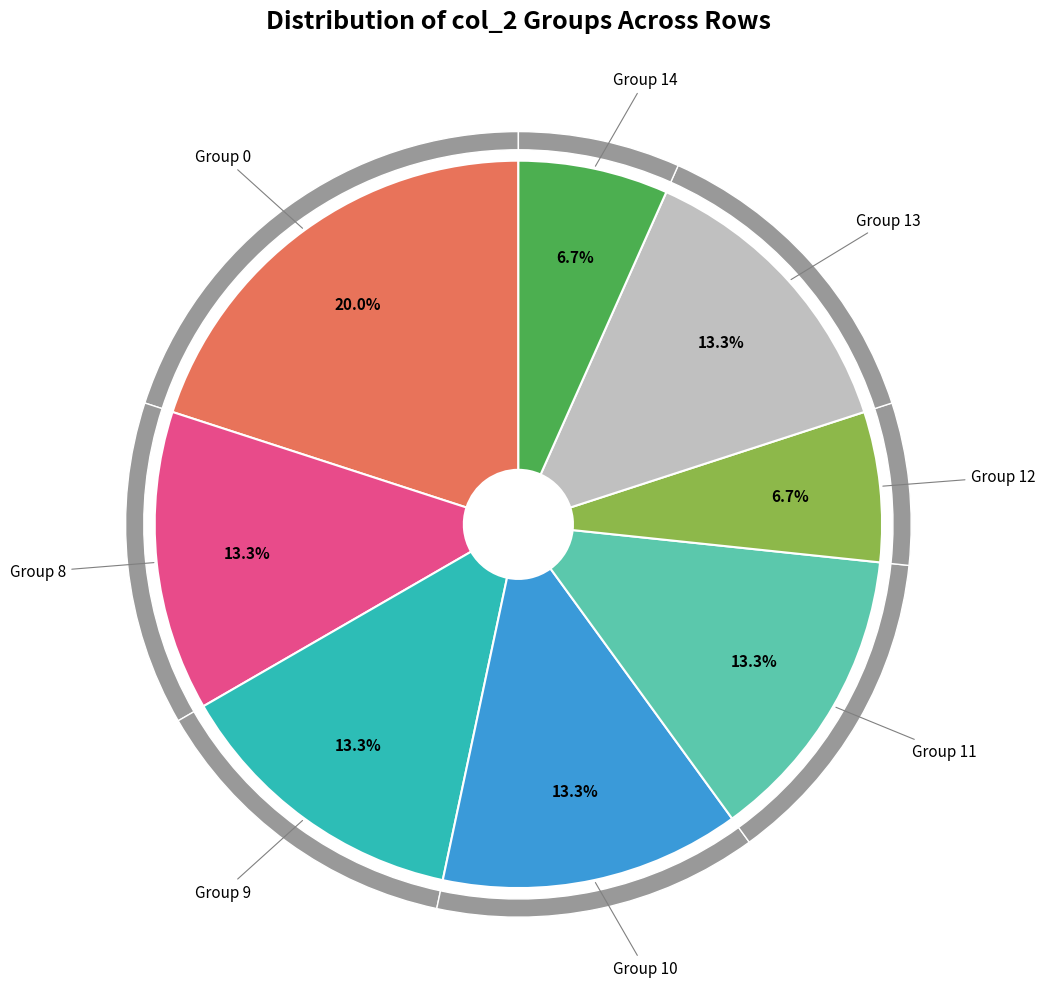

Does any single category account for the majority?

No